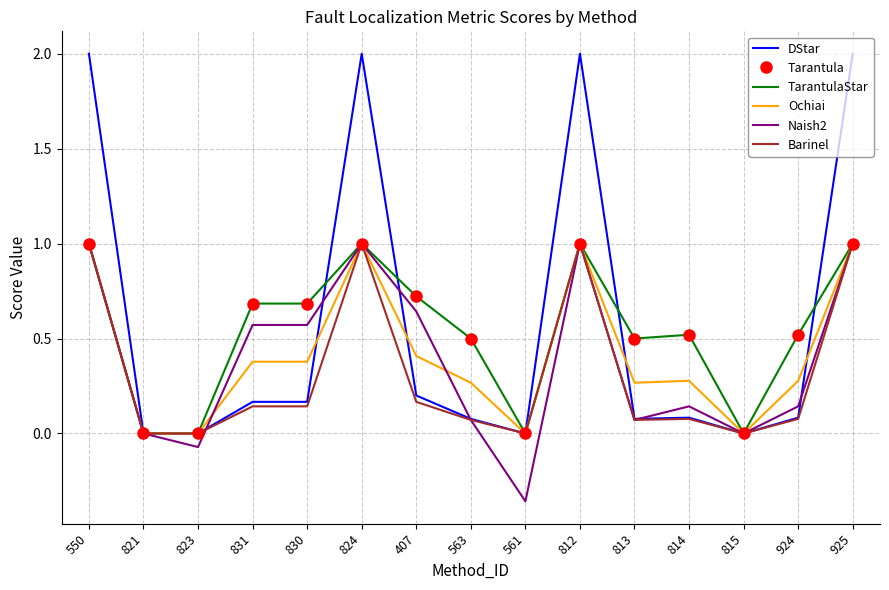

What is the sum of all Naish2 values?

5.8